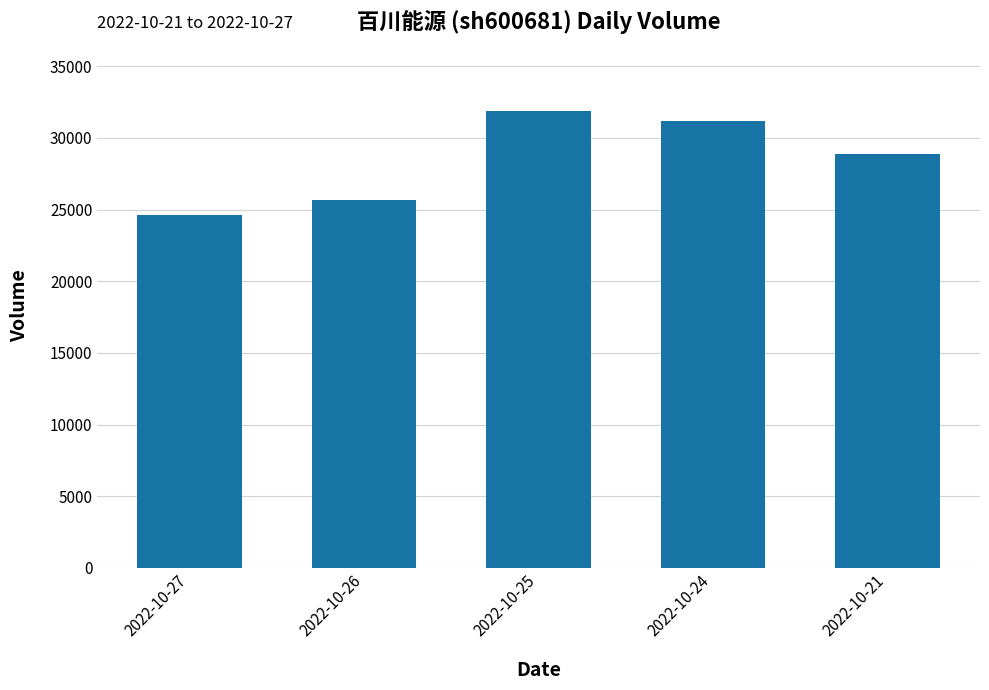

What is the difference between the maximum and minimum values?

7202